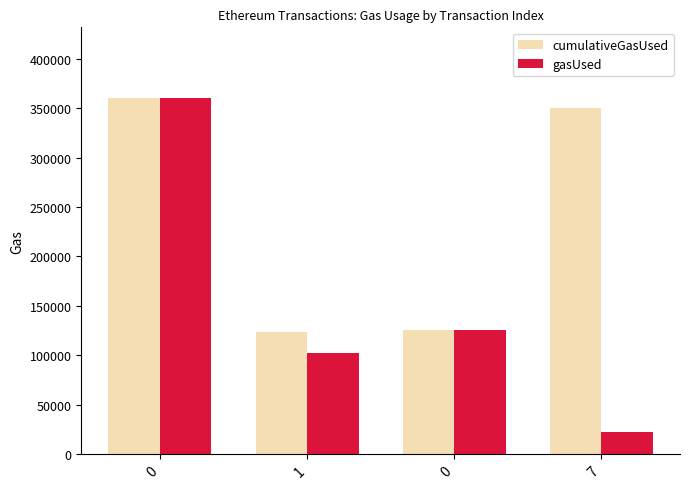

At how many categories does at least one series exceed 43215?

4